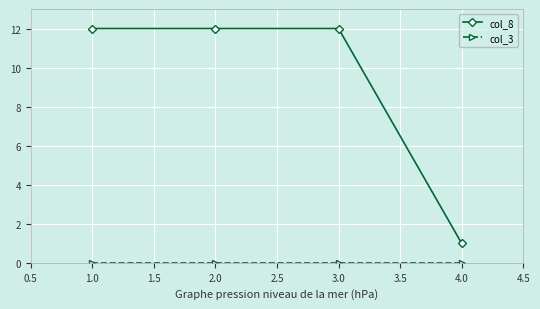

What is the average value of the col_8 series?

9